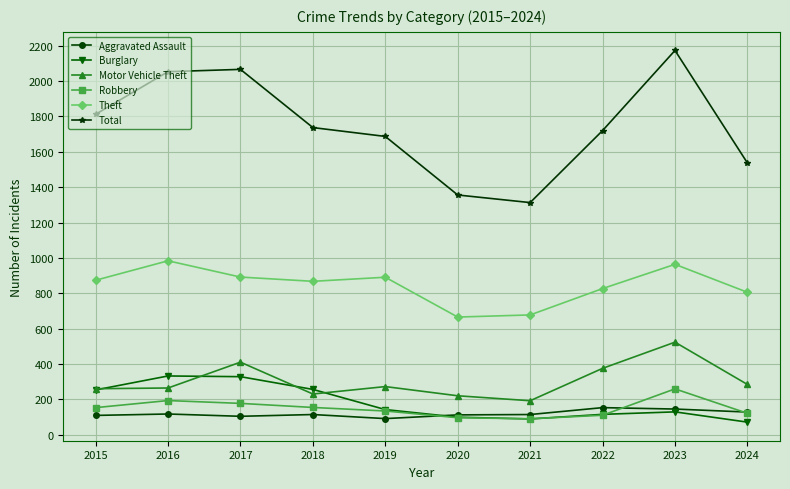

True or false: Robbery and Motor Vehicle Theft intersect in this chart.

False